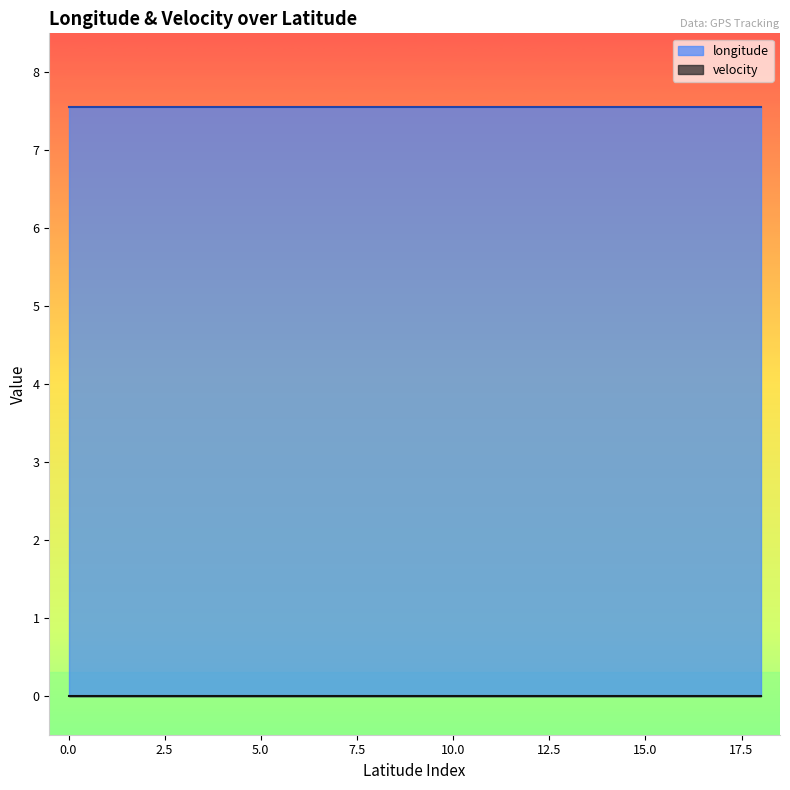

True or false: longitude and velocity cross at least once.

False